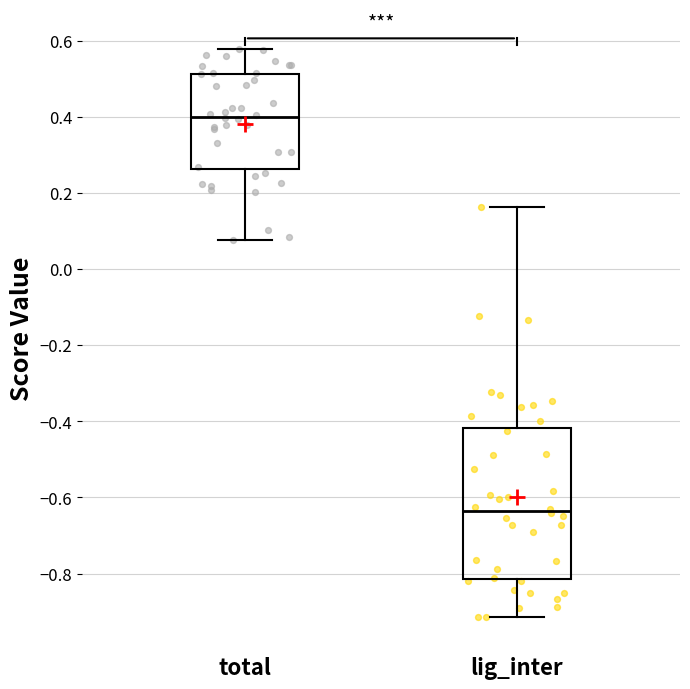

Reading left to right, read every box against the y-axis: the position of its median line, the range the box covers, and the ends of its whiskers. The values are not printed on the chart, so give them approximately, as read against the axis.

total: median 0.40, box 0.26 to 0.52, whiskers 0.08 to 0.58
lig_inter: median -0.64, box -0.82 to -0.42, whiskers -0.92 to 0.16